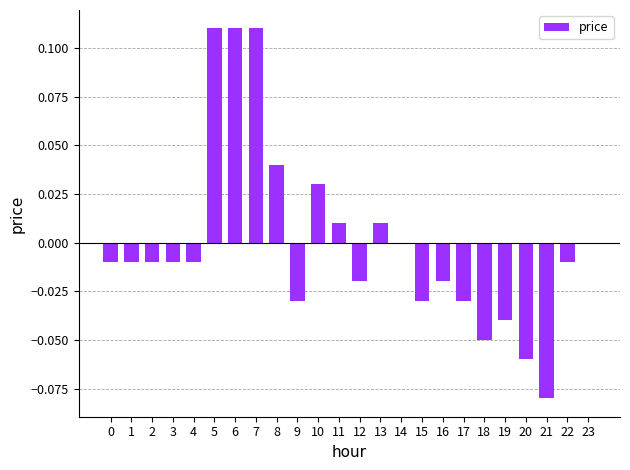

Between 5 and 16, which is larger?

5